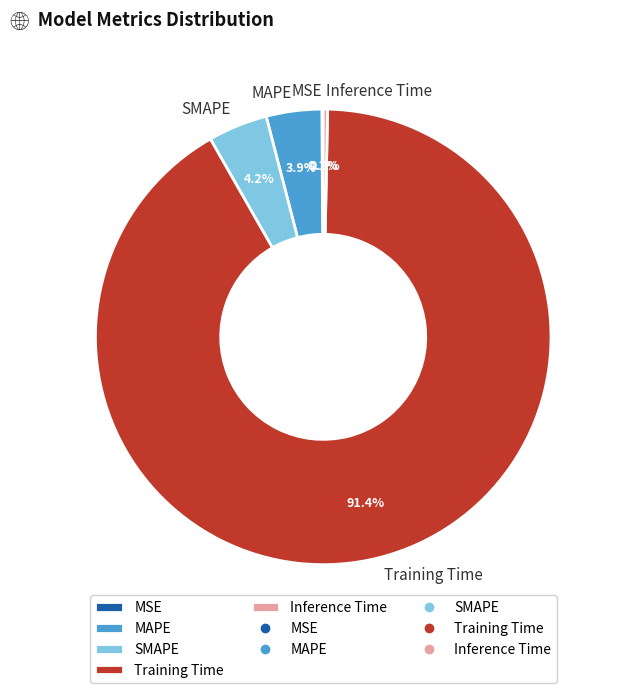

Which category has the biggest portion of the pie?

Training Time